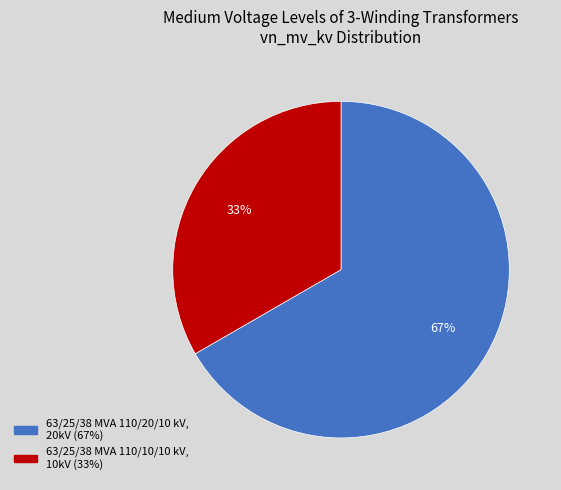

What is the majority slice?

63/25/38 MVA 110/20/10 kV